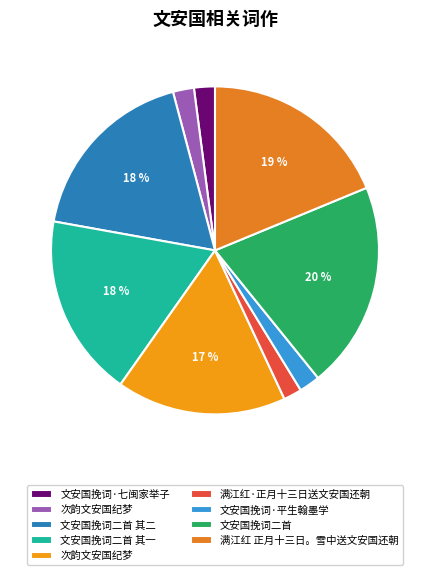

Does any single category account for the majority?

No